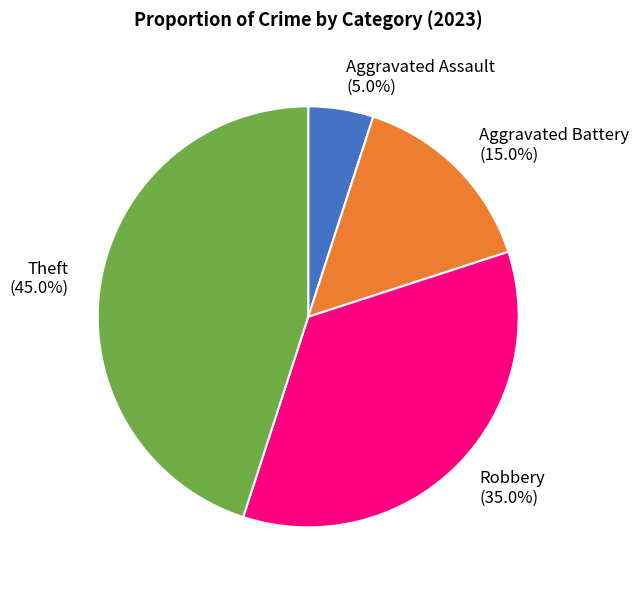

What is the largest slice in the pie chart?

Theft